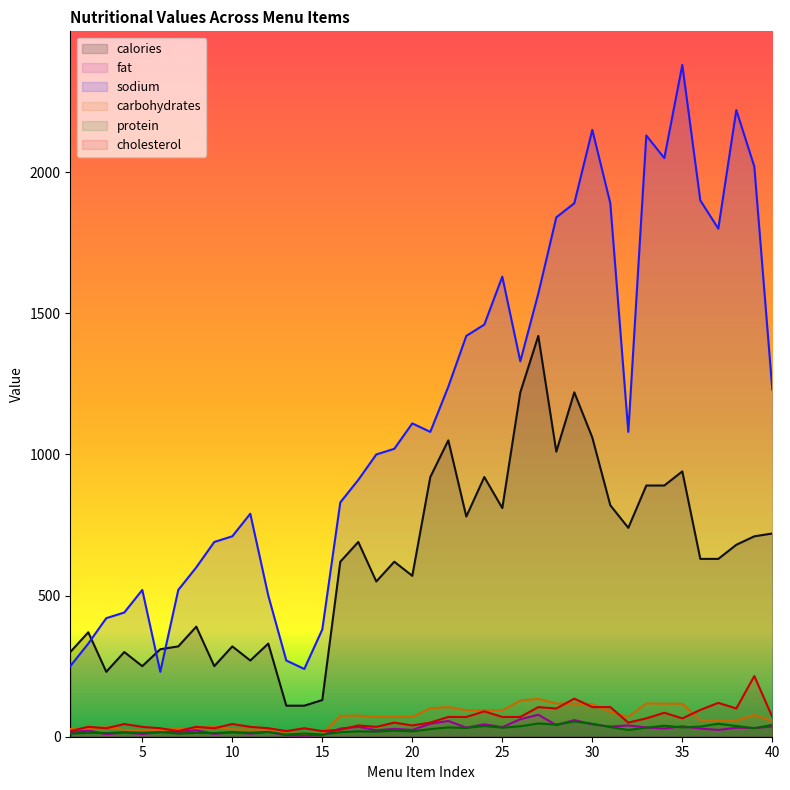

Which series has the largest total across all categories?

sodium